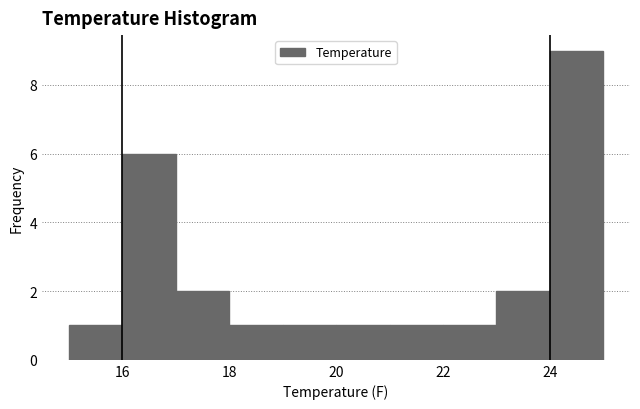

Reading left to right, list every bar in this chart as the range it spans on the x-axis followed by its height. The values are not printed on the chart, so give them approximately, as read against the axis.

15 to 16: 1
16 to 17: 6
17 to 18: 2
18 to 19: 1
19 to 20: 1
20 to 21: 1
21 to 22: 1
22 to 23: 1
23 to 24: 2
24 to 25: 9